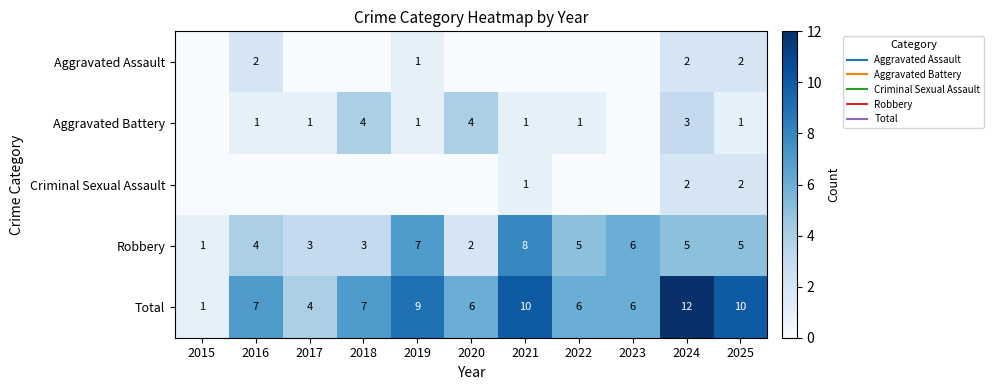

Where is Aggravated Battery nearest to the value 2?

2016